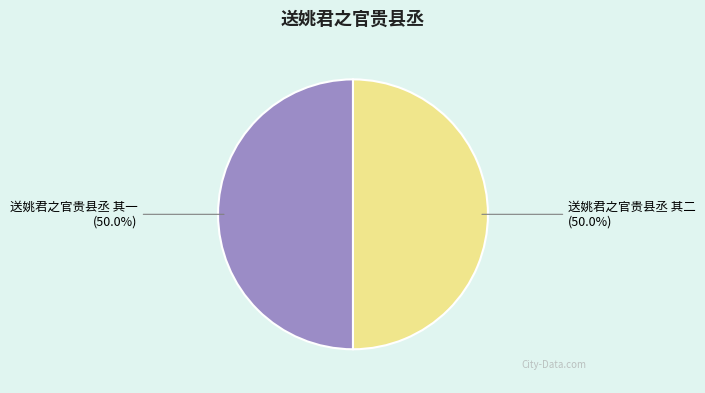

The 送姚君之官贵县丞 其二 slice represents 50% of the pie. True or false?

True